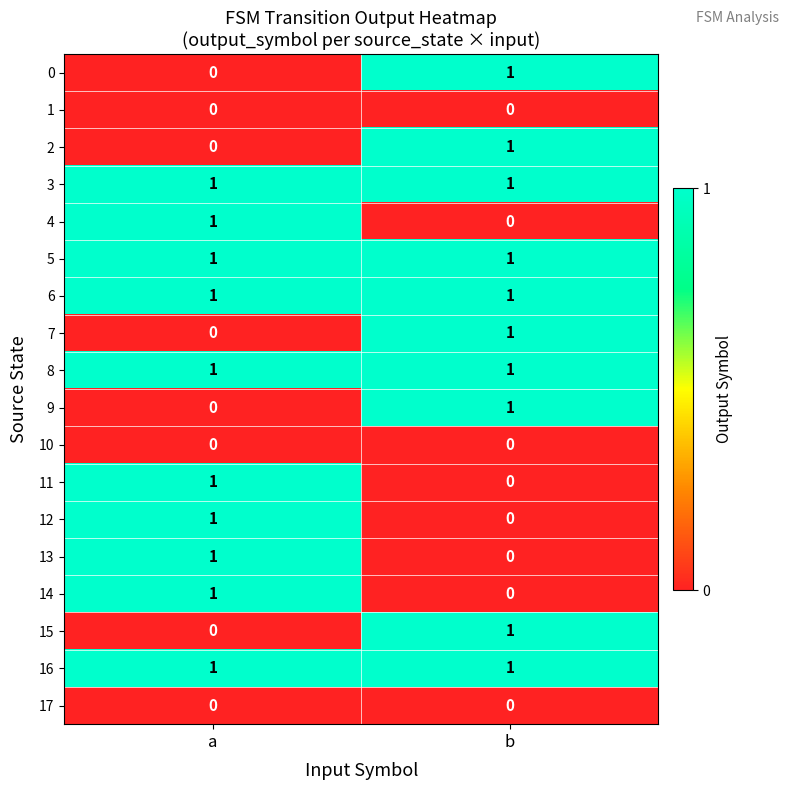

How many data points does each series have?

2